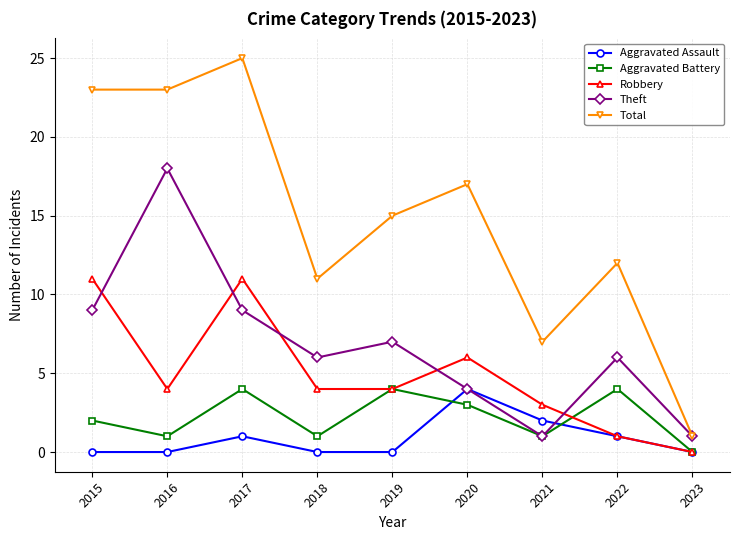

The Aggravated Assault series shows 2 at 2017. True or false?

False